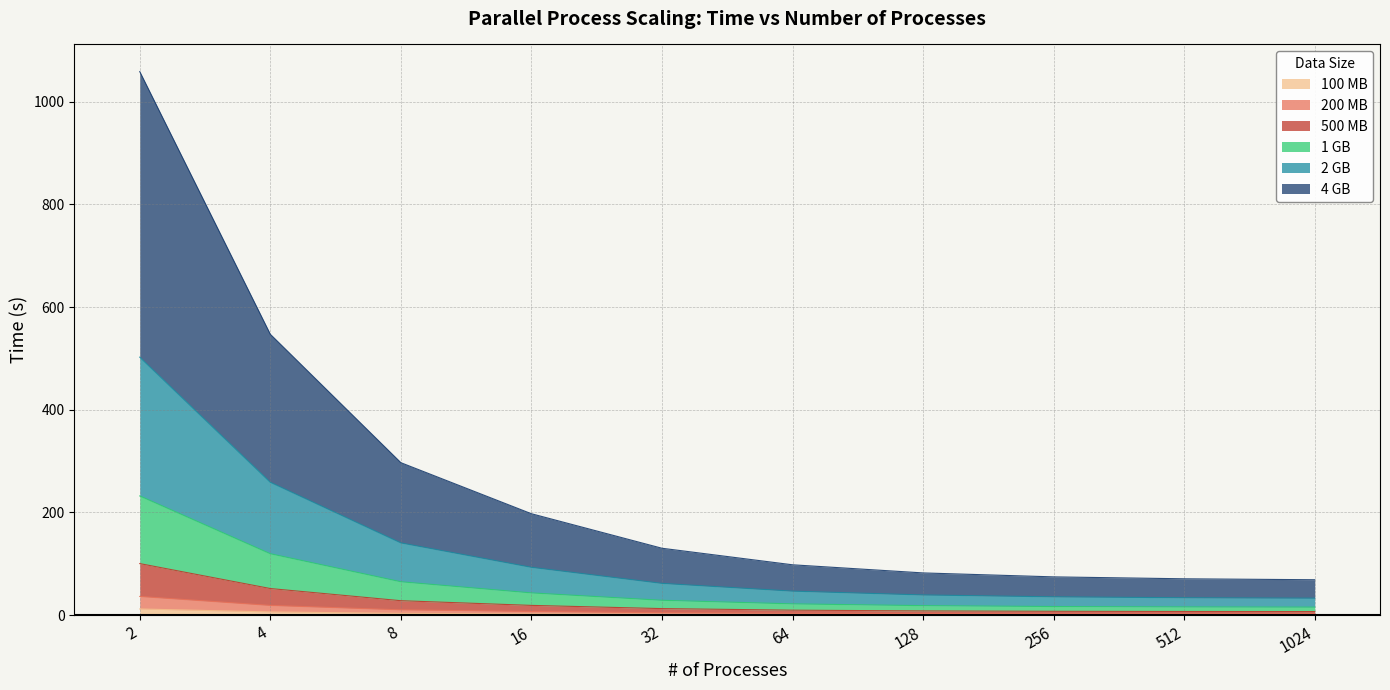

True or false: 100 MB has a value of 2.4 at 32.

False